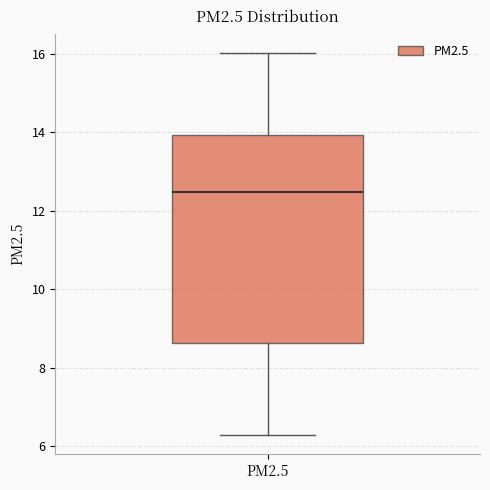

Where does the lower whisker of the box for PM2.5 end on the y-axis? The values are not printed on the chart, so give them approximately, as read against the axis.

6.2